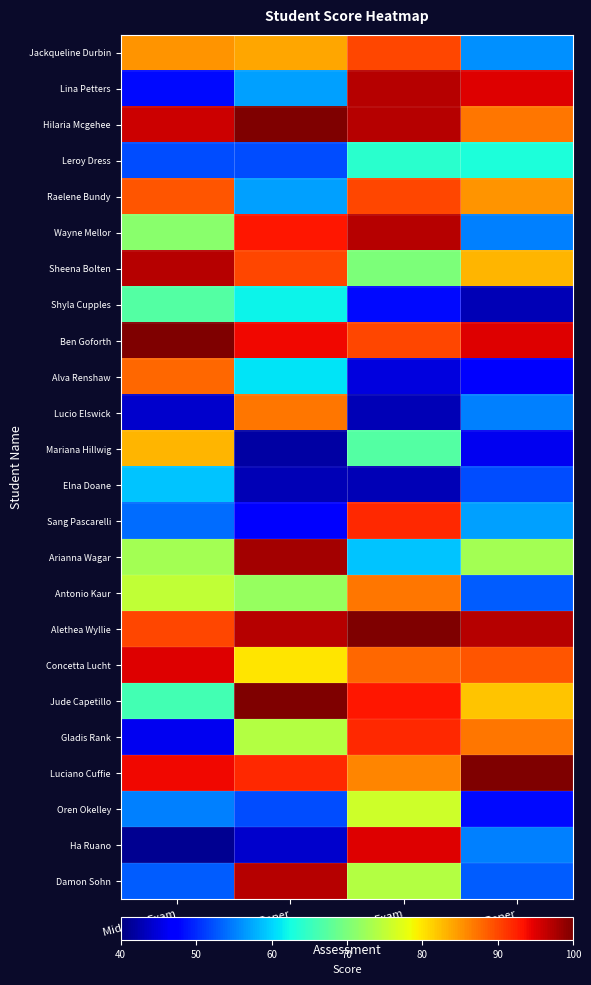

At which category is the sum across all series the highest?

Final Exam